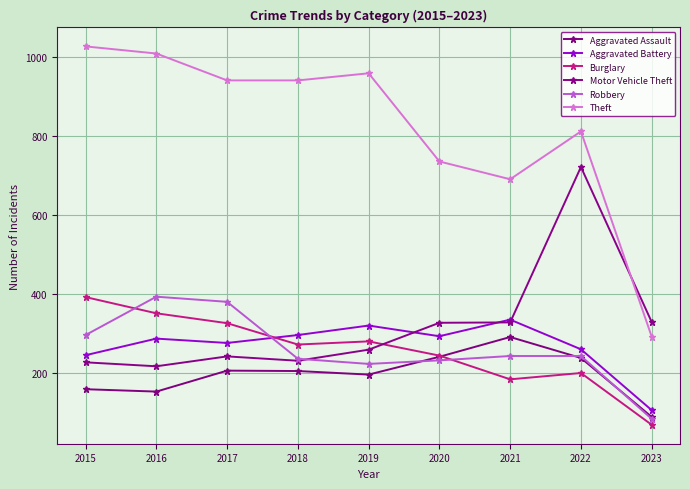

Does the chart display data point markers on the line(s)?

Yes